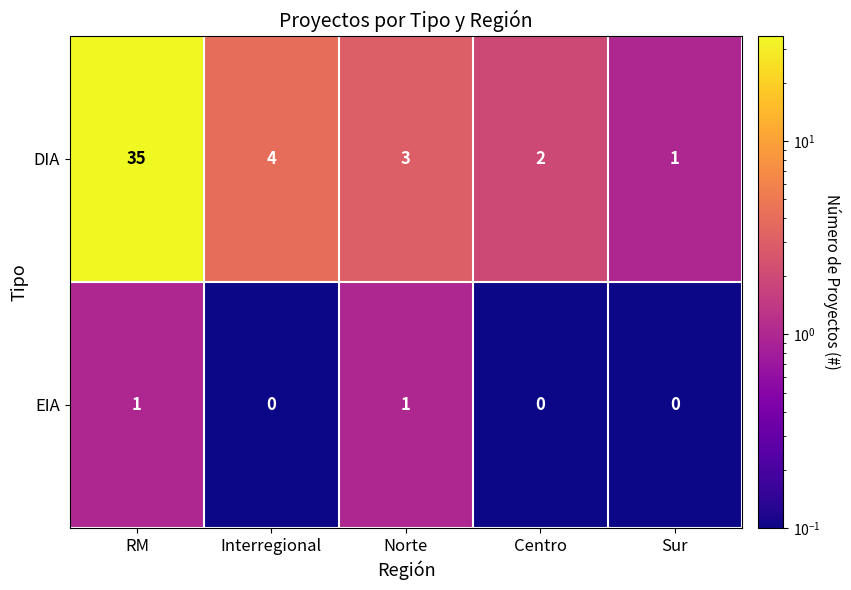

Rank the series by their average value, from highest to lowest.

DIA, EIA